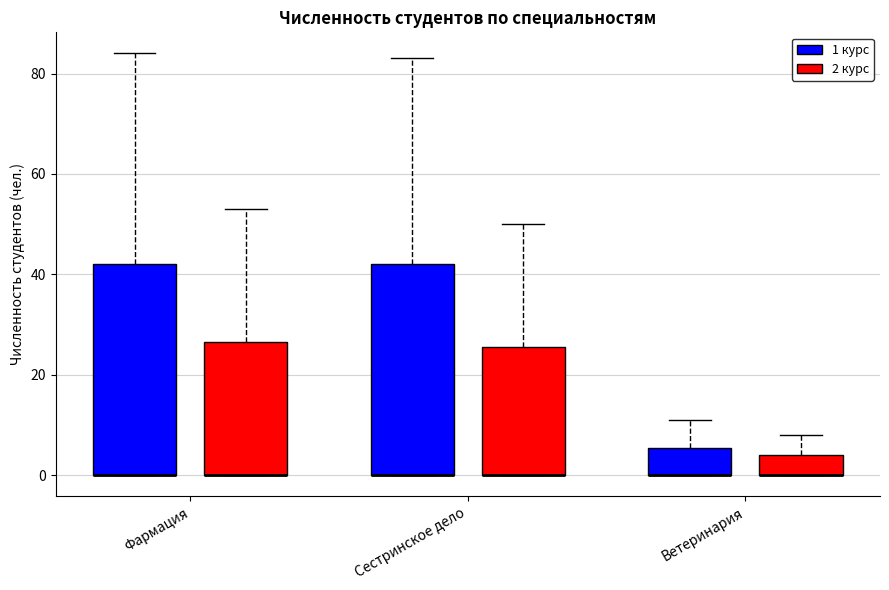

Reading left to right, read every box against the y-axis: the position of its median line, the range the box covers, and the ends of its whiskers. The values are not printed on the chart, so give them approximately, as read against the axis.

Фармация (1 курс): median 0 (drawn on the box's lower edge), box 0 to 42, whiskers 0 to 84
Фармация (2 курс): median 0 (drawn on the box's lower edge), box 0 to 26, whiskers 0 to 54
Сестринское дело (1 курс): median 0 (drawn on the box's lower edge), box 0 to 42, whiskers 0 to 84
Сестринское дело (2 курс): median 0 (drawn on the box's lower edge), box 0 to 26, whiskers 0 to 50
Ветеринария (1 курс): median 0 (drawn on the box's lower edge), box 0 to 6, whiskers 0 to 12
Ветеринария (2 курс): median 0 (drawn on the box's lower edge), box 0 to 4, whiskers 0 to 8